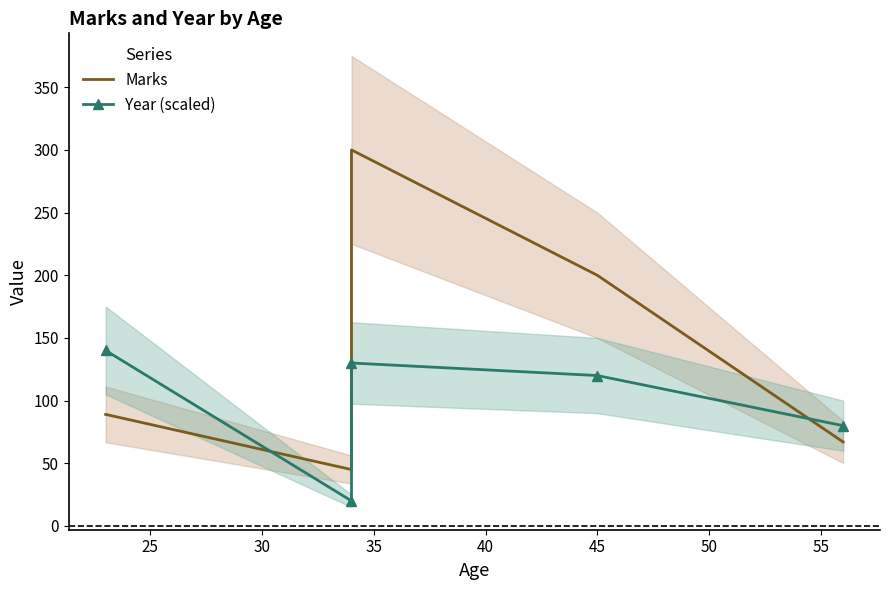

True or false: Marks has more than 2 points higher than both neighbors.

False